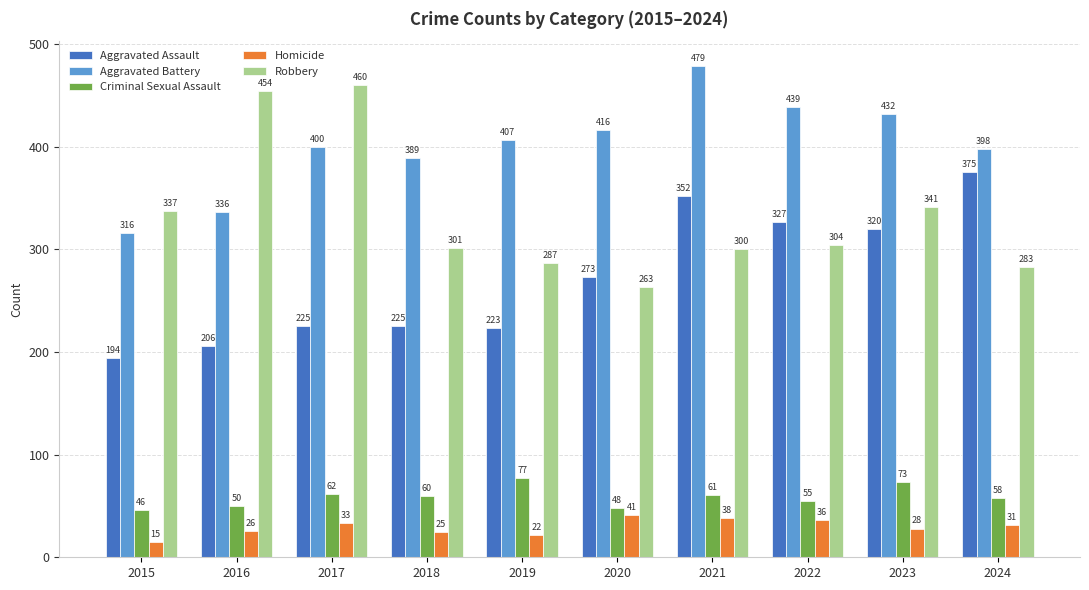

Reading left to right, what are all the values shown in this chart?

Aggravated Assault: 2015=194	2016=206	2017=225	2018=225	2019=223	2020=273	2021=352	2022=327	2023=320	2024=375
Aggravated Battery: 2015=316	2016=336	2017=400	2018=389	2019=407	2020=416	2021=479	2022=439	2023=432	2024=398
Criminal Sexual Assault: 2015=46	2016=50	2017=62	2018=60	2019=77	2020=48	2021=61	2022=55	2023=73	2024=58
Homicide: 2015=15	2016=26	2017=33	2018=25	2019=22	2020=41	2021=38	2022=36	2023=28	2024=31
Robbery: 2015=337	2016=454	2017=460	2018=301	2019=287	2020=263	2021=300	2022=304	2023=341	2024=283